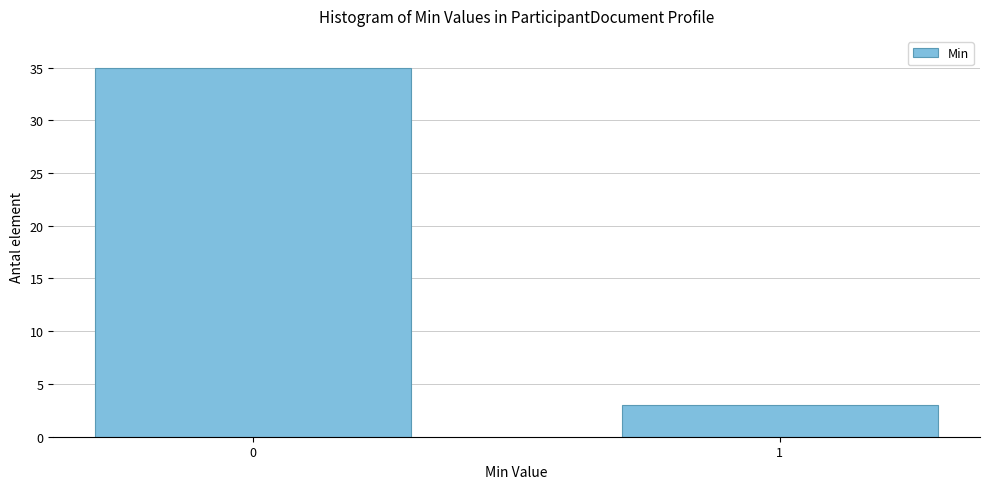

Reading left to right, extract all data points from this chart.

35	3